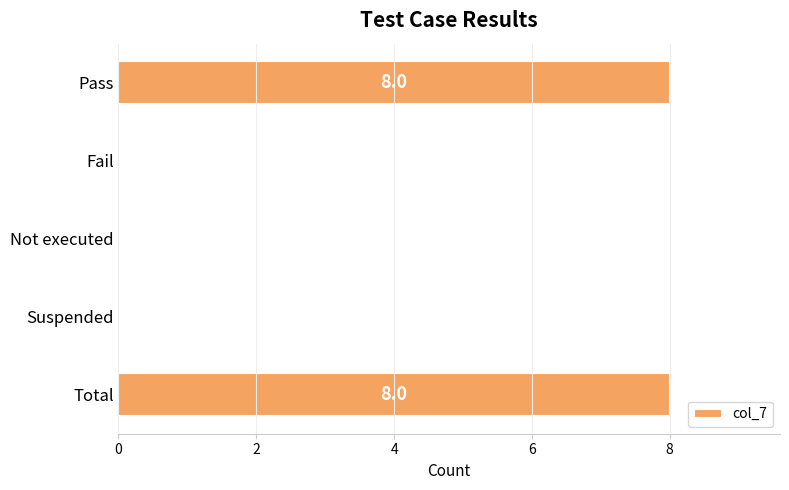

What is the sum of all values?

16